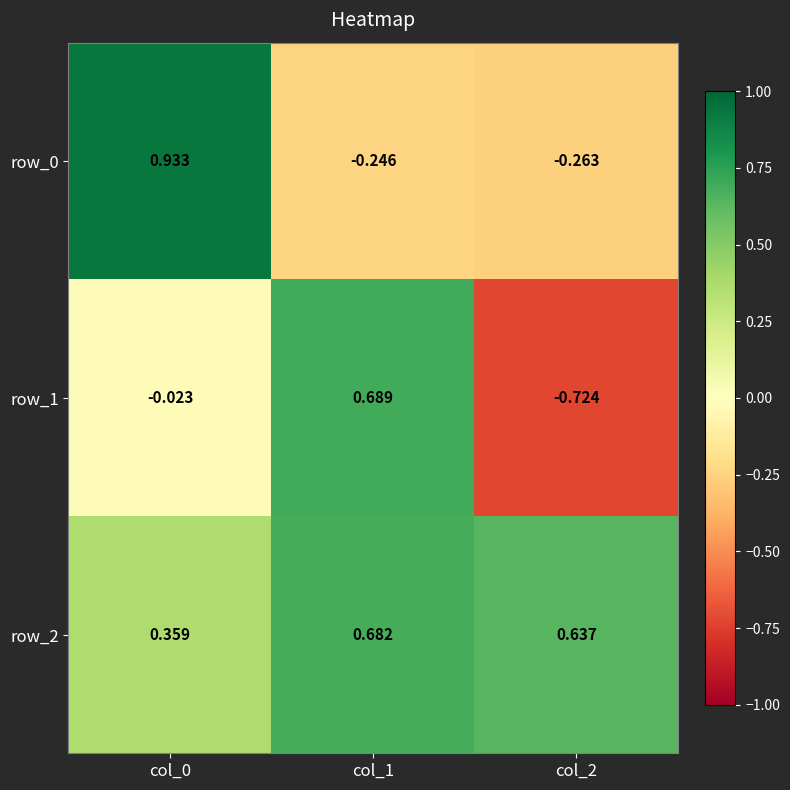

How many values in row_1 are above zero?

1